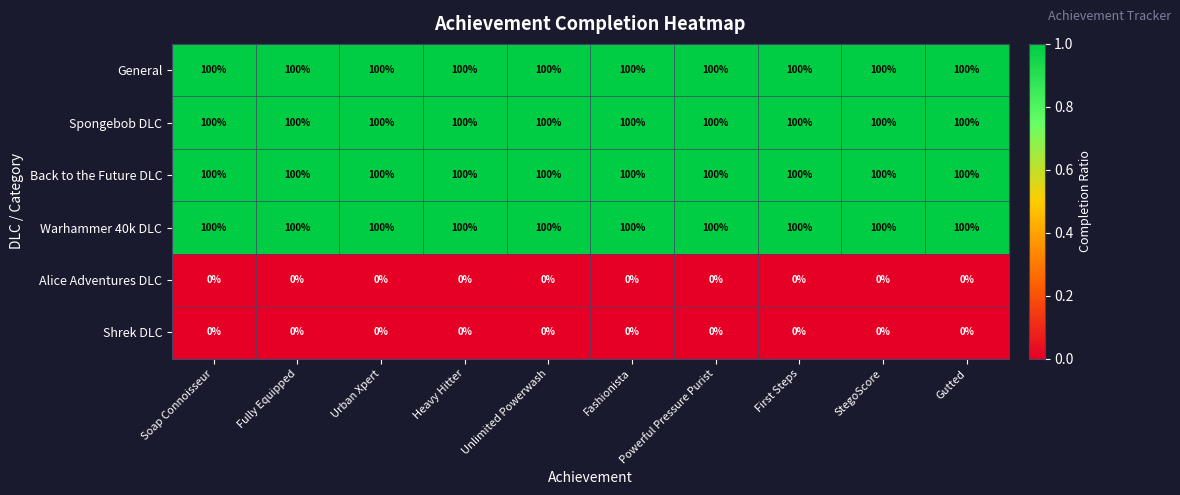

The General series shows 100 at Unlimited Powerwash. True or false?

True